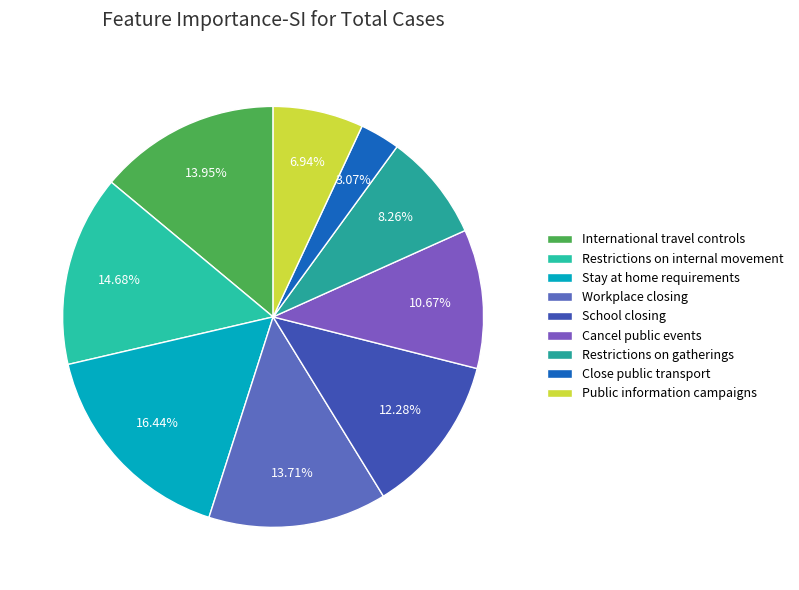

Which category has the biggest portion of the pie?

Stay at home requirements